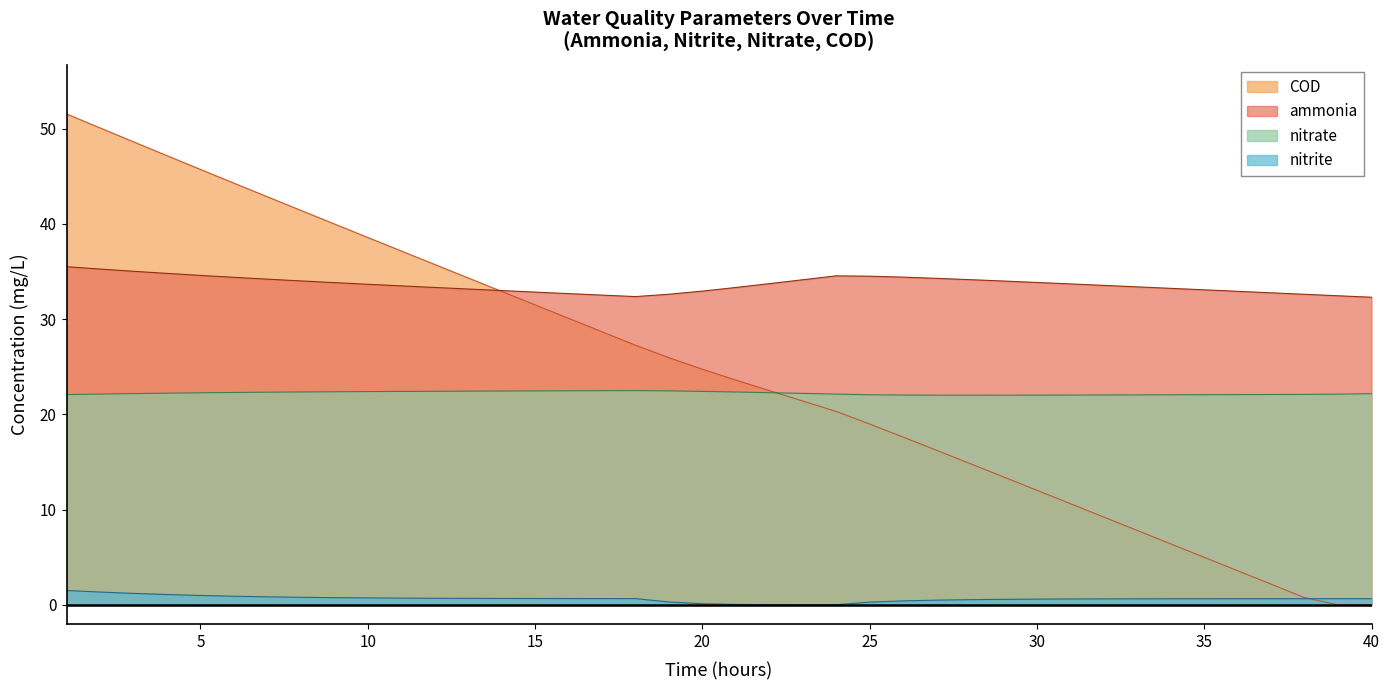

What is the value of the ammonia point at the 23rd from the left?

34.1